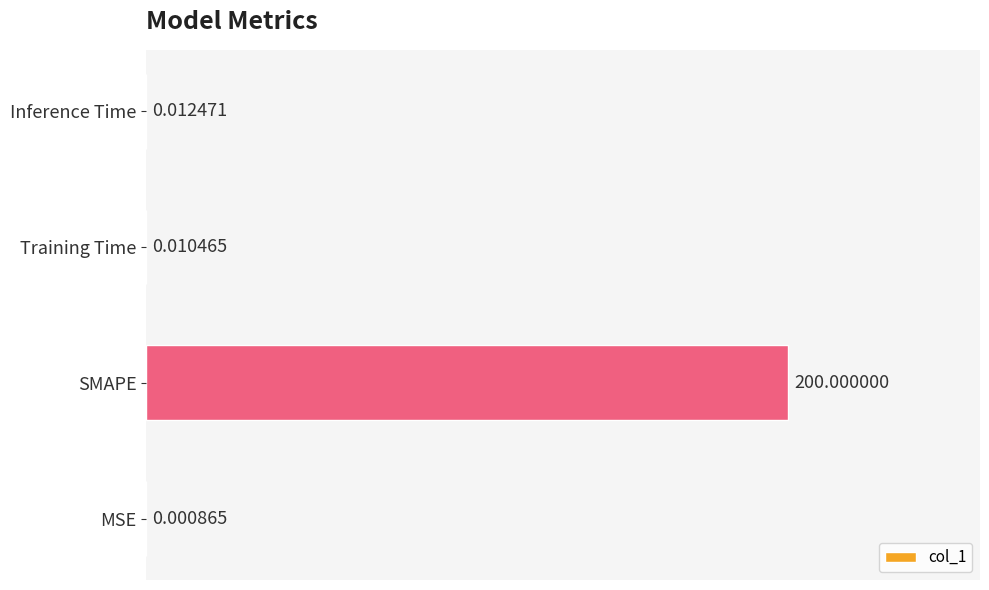

At which label is the value closest to 100?

Inference Time